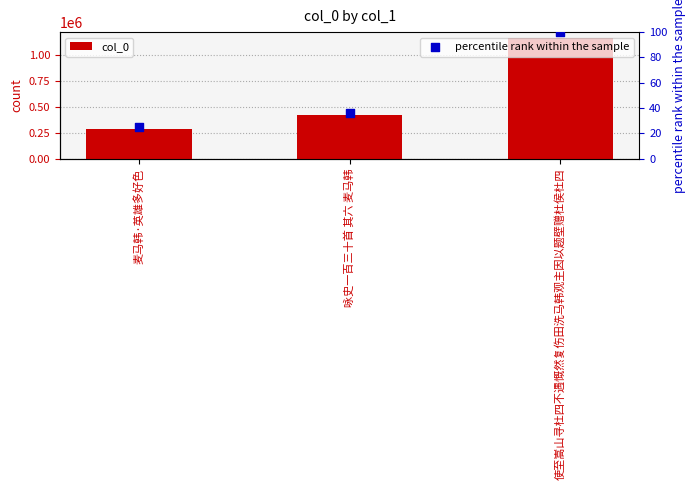

At how many categories does at least one series exceed 300778?

2